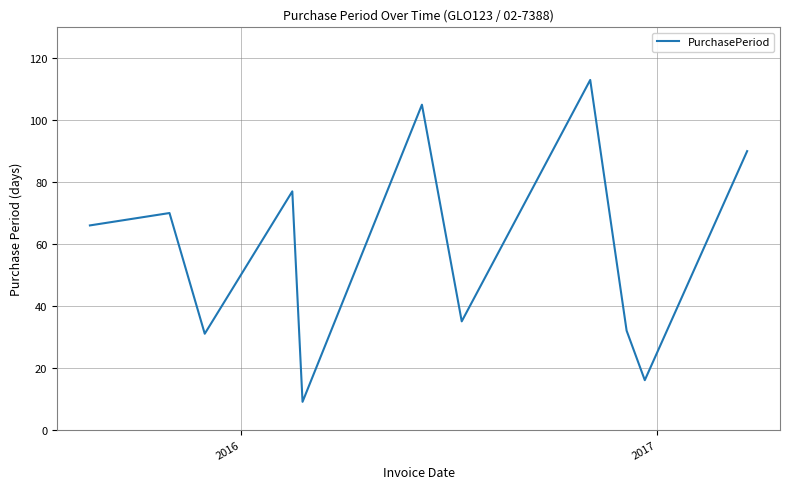

How many lines are shown in the chart?

1